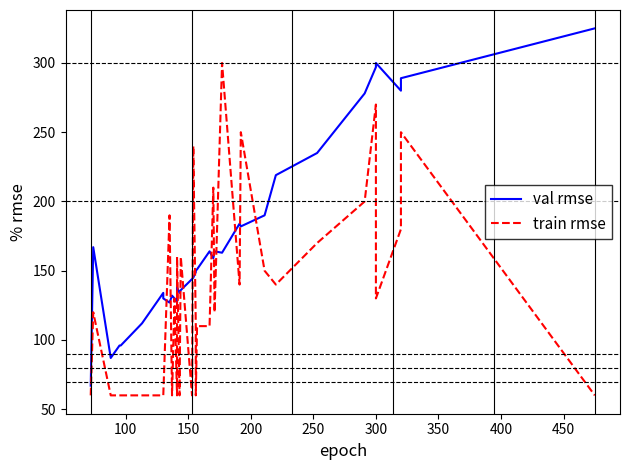

How many lines are shown in the chart?

2